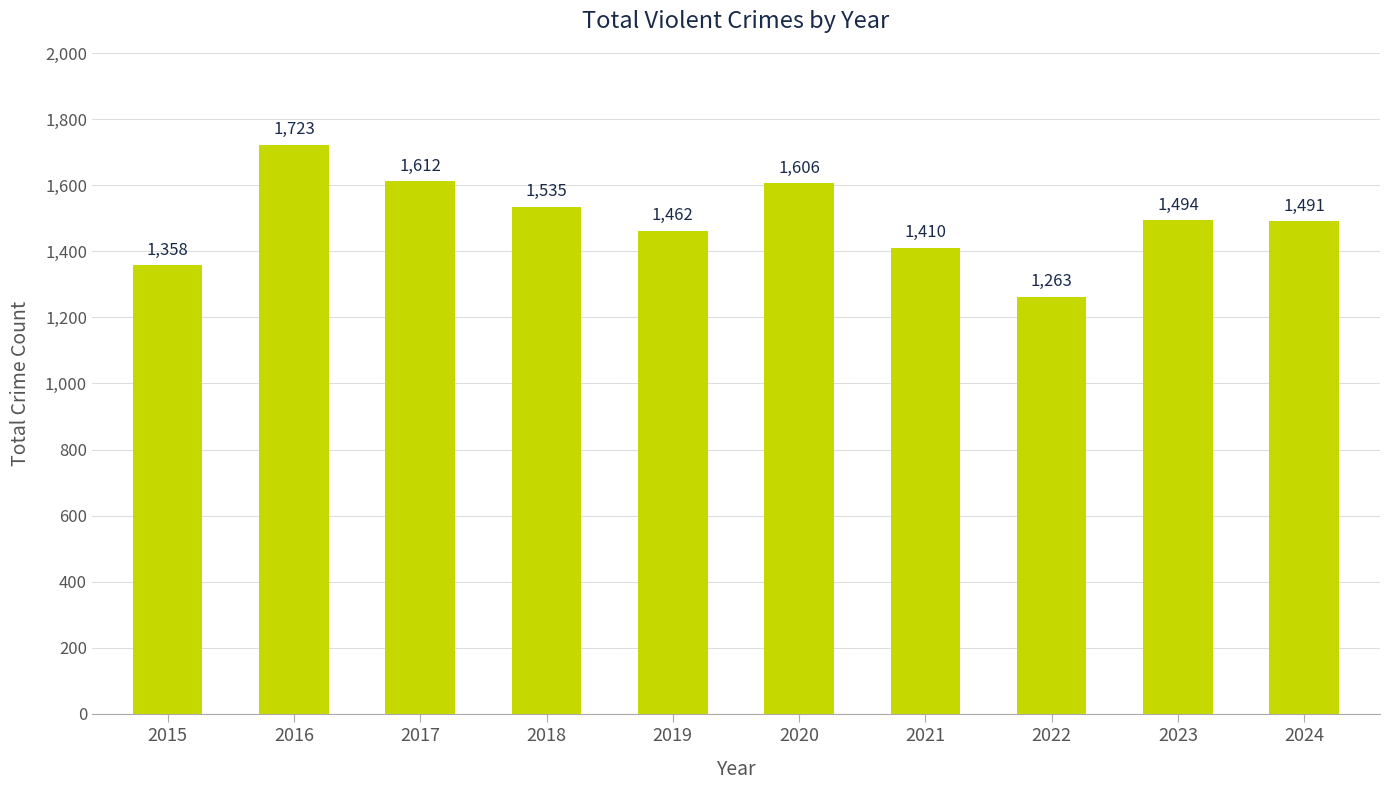

What is the greatest value displayed?

1723